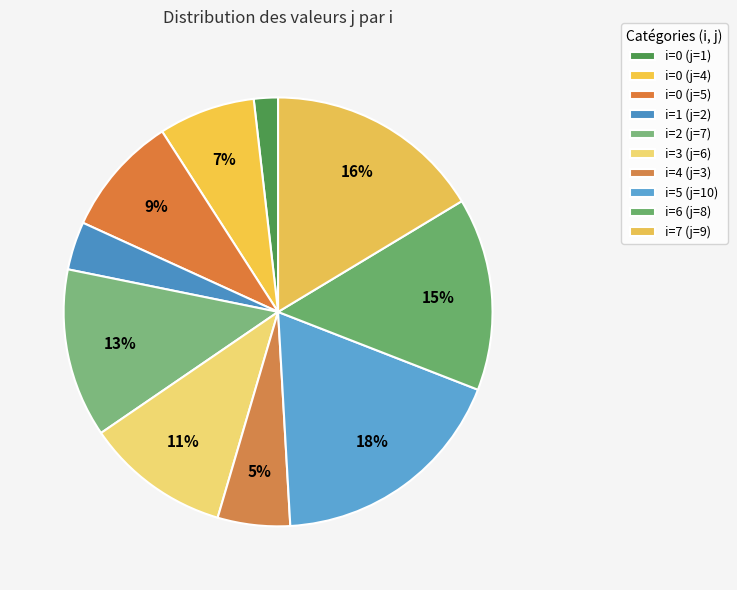

What is the ratio of the value at i=3 (j=6) to the value at i=7 (j=9)?

0.7